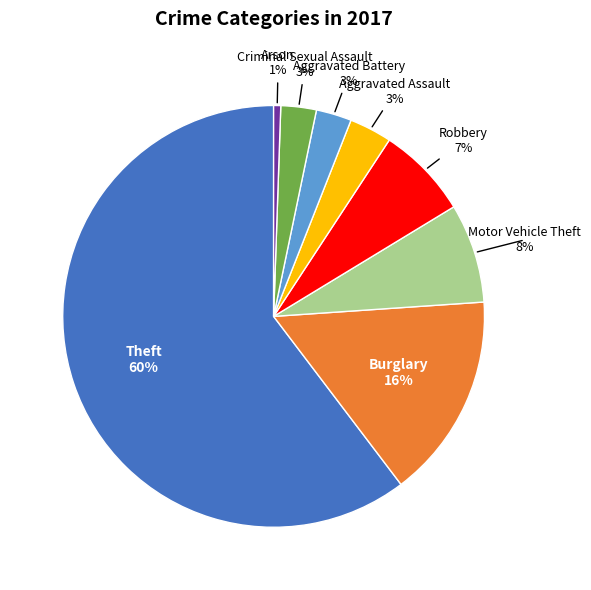

Is there any slice that represents more than half of the pie?

Yes